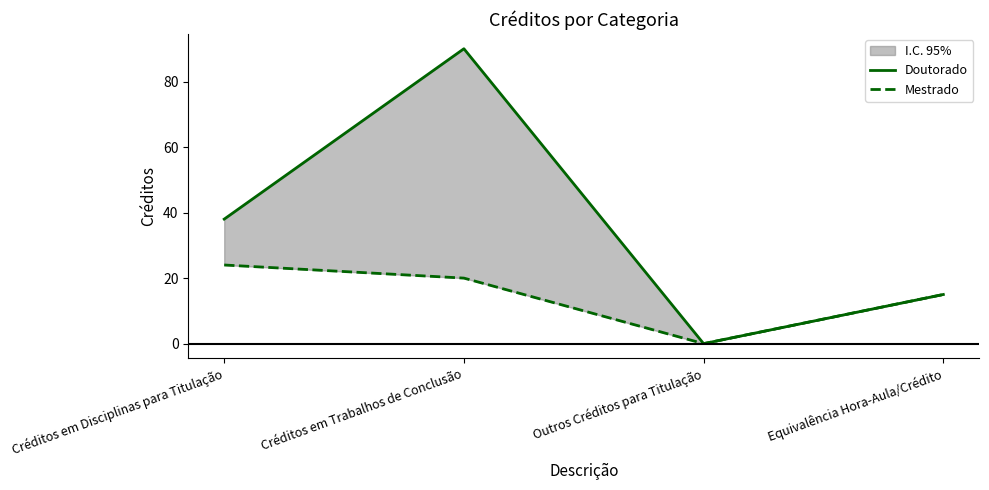

Reading right to left, what are all the values shown in this chart?

Doutorado: Equivalência Hora-Aula/Crédito=15	Outros Créditos para Titulação=0	Créditos em Trabalhos de Conclusão=90	Créditos em Disciplinas para Titulação=38
Mestrado: Equivalência Hora-Aula/Crédito=15	Outros Créditos para Titulação=0	Créditos em Trabalhos de Conclusão=20	Créditos em Disciplinas para Titulação=24